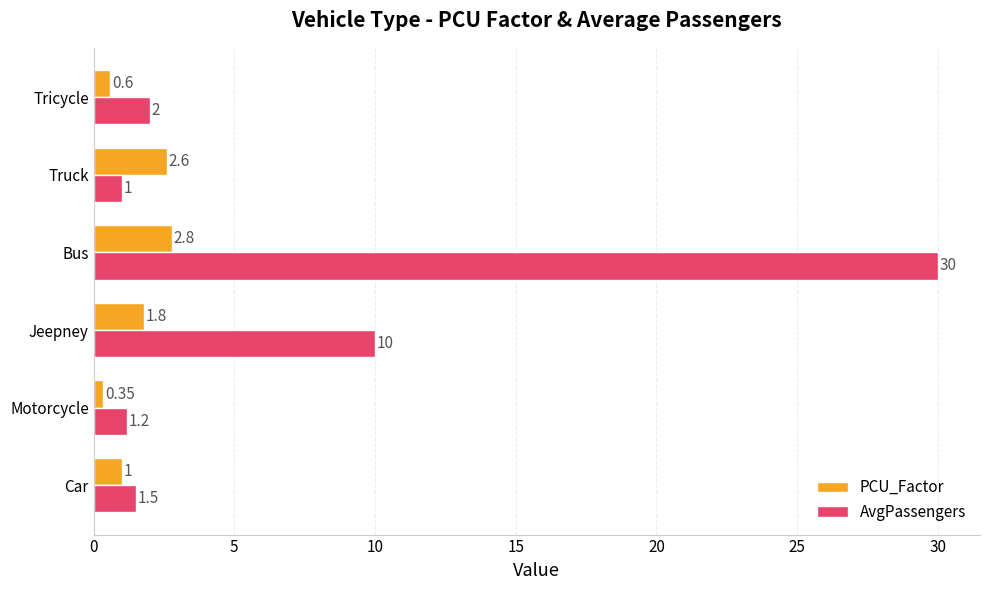

What is the sum of all PCU_Factor values?

9.2